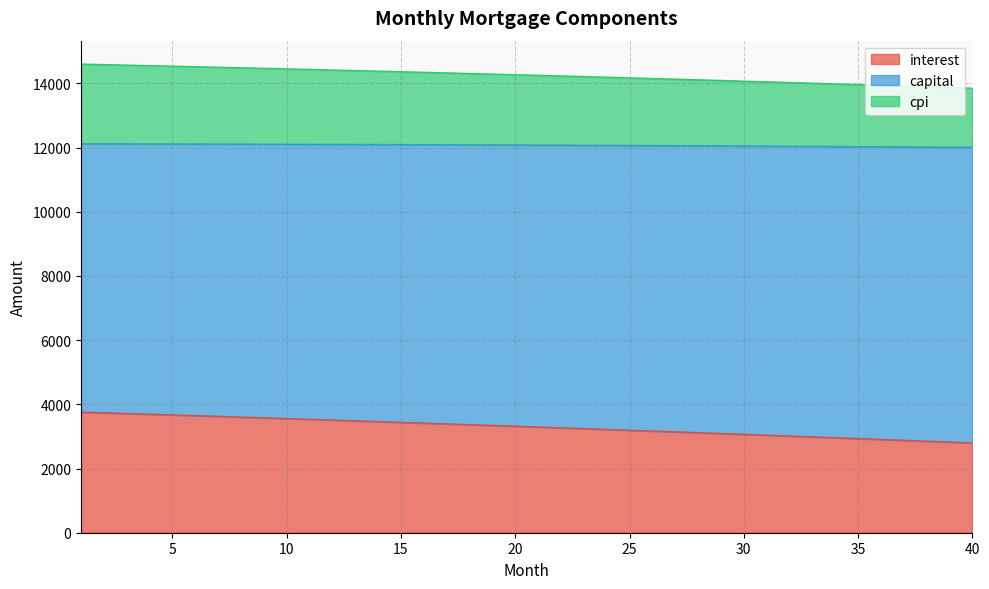

The value of interest at 10 is 3556.5. True or false?

True